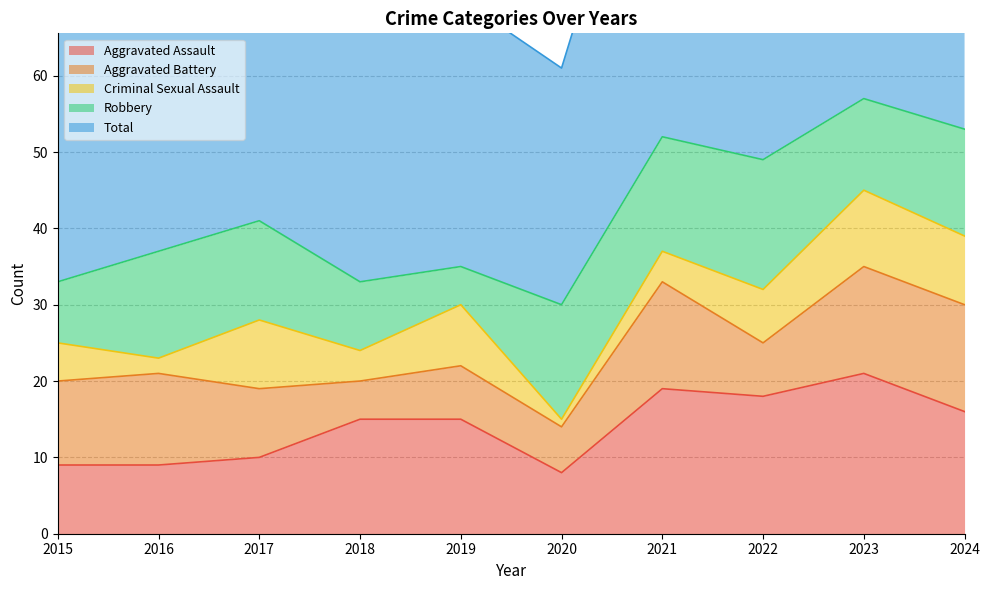

Does the chart have visible grid lines?

Yes